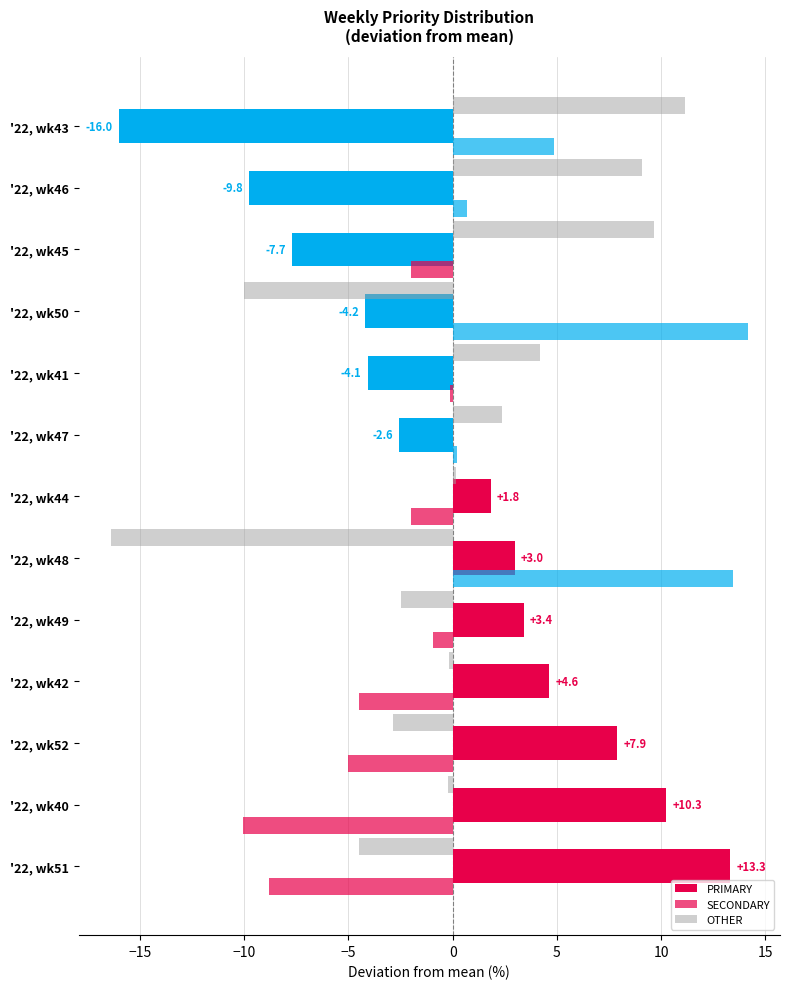

How many series are shown in this chart?

3